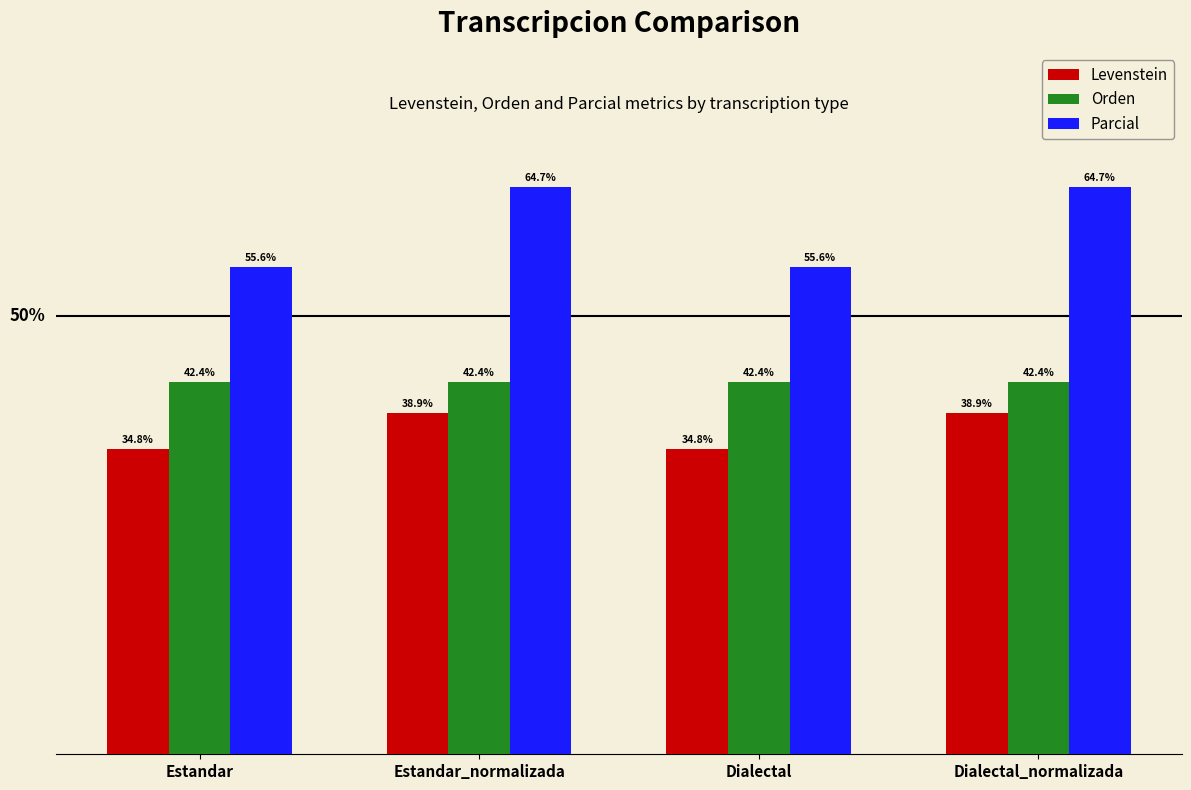

List the series in order of their overall mean, highest first.

Parcial, Orden, Levenstein